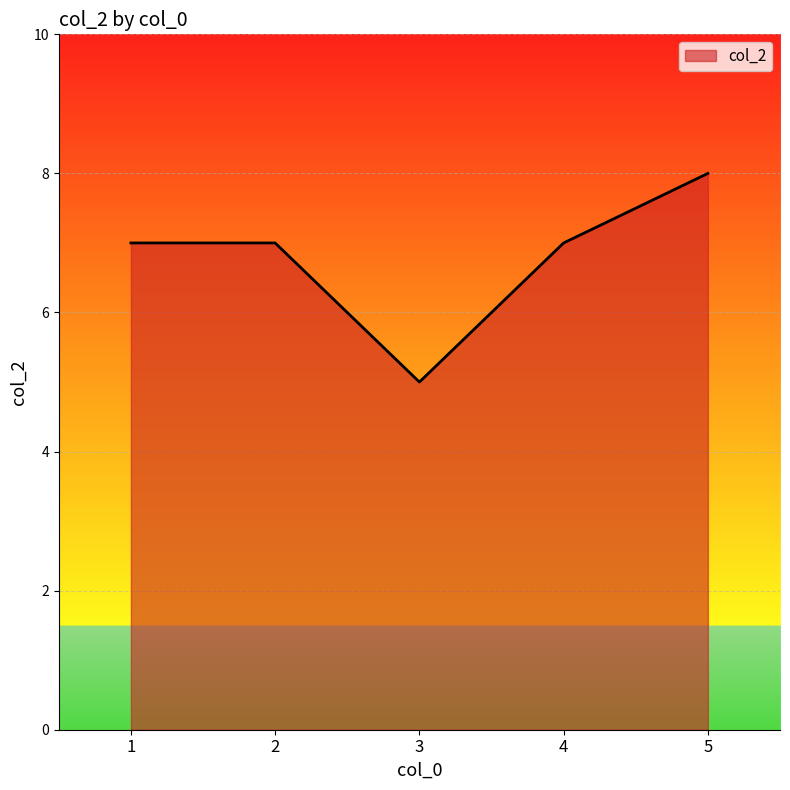

Reading right to left, what are all the values shown in this chart?

5=8	4=7	3=5	2=7	1=7